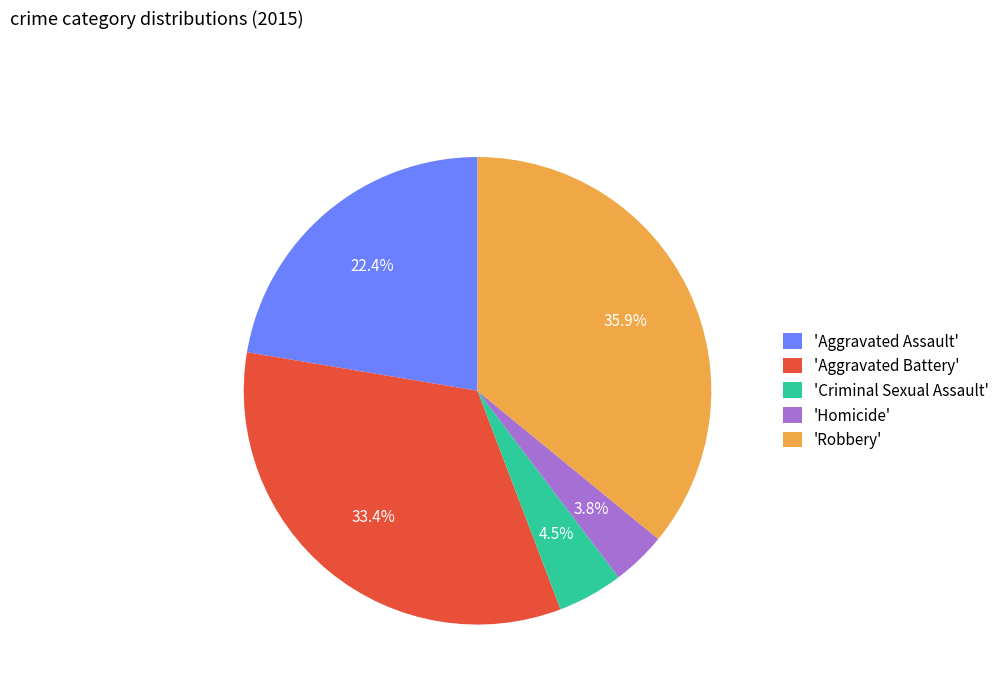

What percentage is NOT represented by 'Robbery'?

64.1%